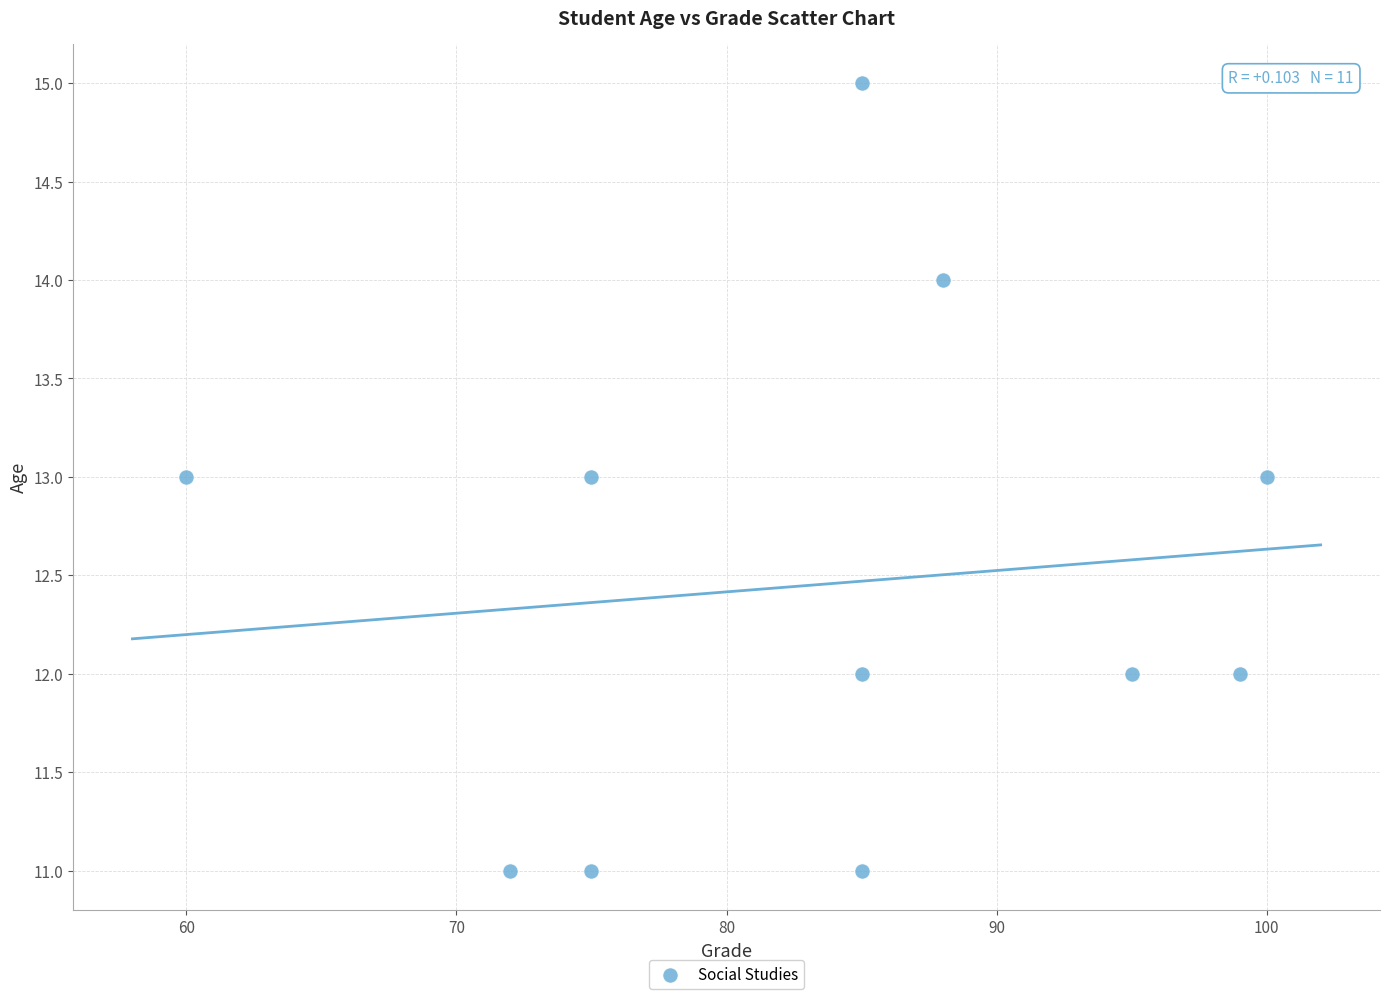

What is the range of Y values (max minus min)?

4